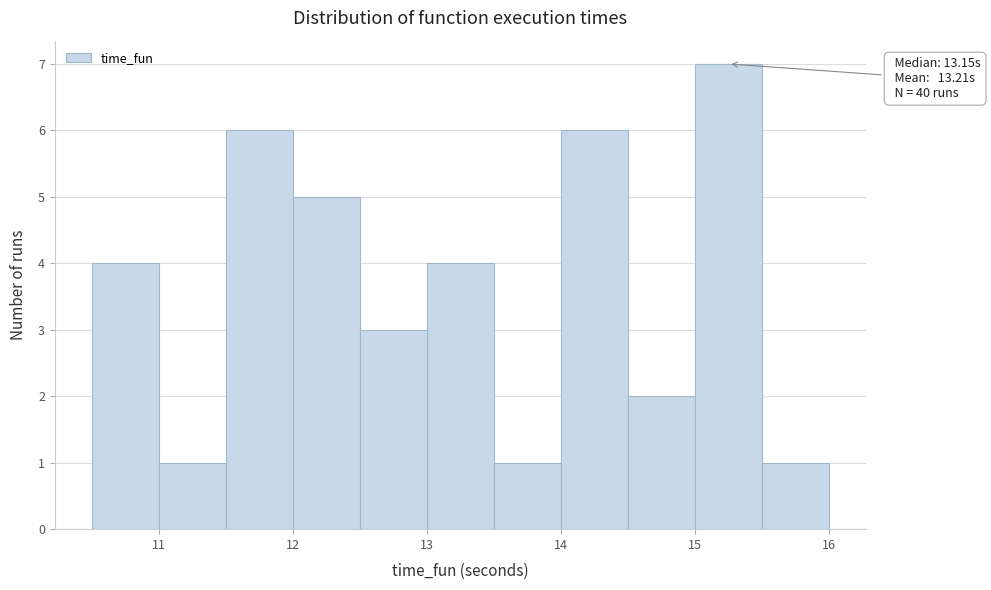

Which range on the x-axis has the tallest bar?

15.0 to 15.5